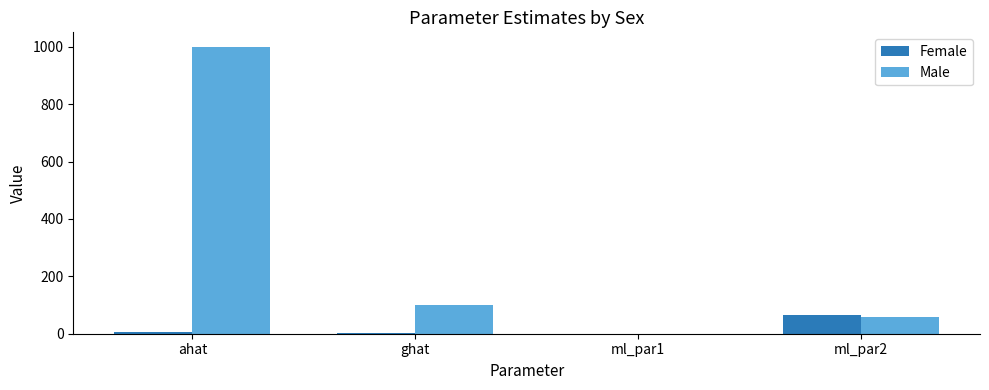

At which category is the sum across all series the highest?

ahat